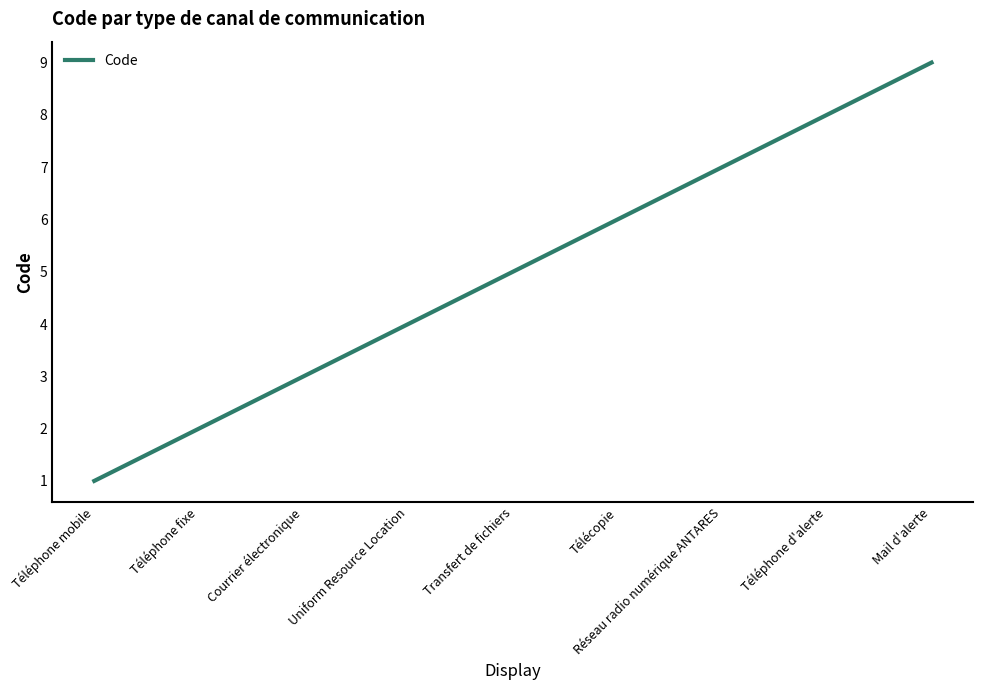

What is the maximum value shown in the chart?

9.0